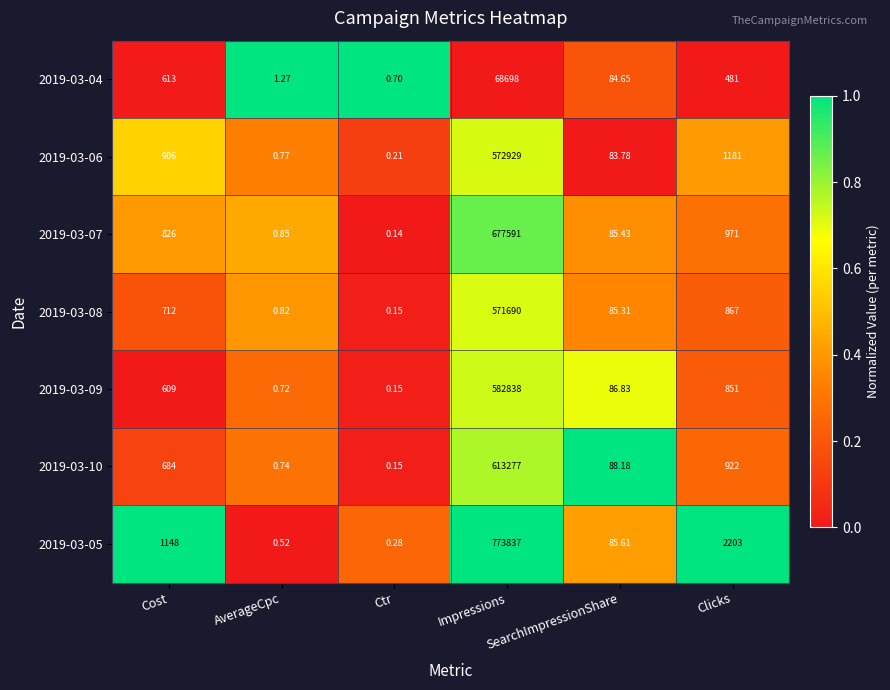

How many data points in 2019-03-06 are less than 906?

3